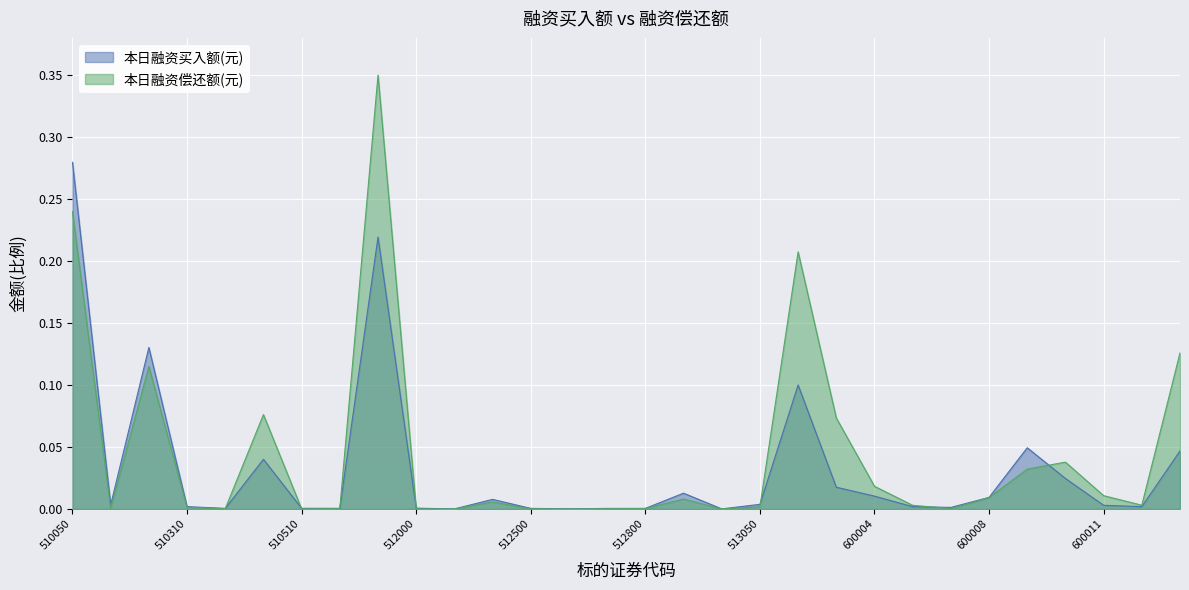

Which series ends up on top after the final intersection of 本日融资买入额(元) and 本日融资偿还额(元)?

本日融资偿还额(元)